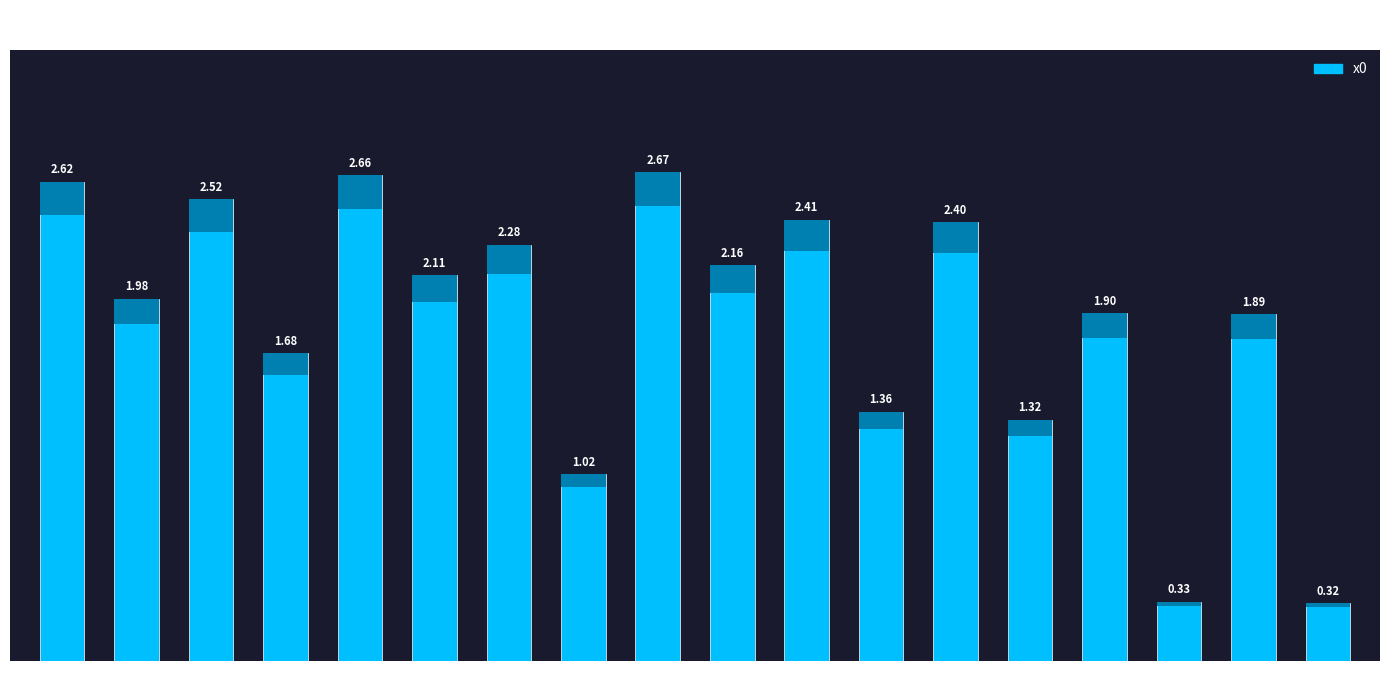

Reading left to right, list all the values displayed in this chart.

0=2.6	1=2.0	2=2.5	3=1.7	4=2.7	5=2.1	6=2.3	7=1.0	8=2.7	9=2.2	10=2.4	11=1.4	12=2.4	13=1.3	14=1.9	15=0.3	16=1.9	17=0.3